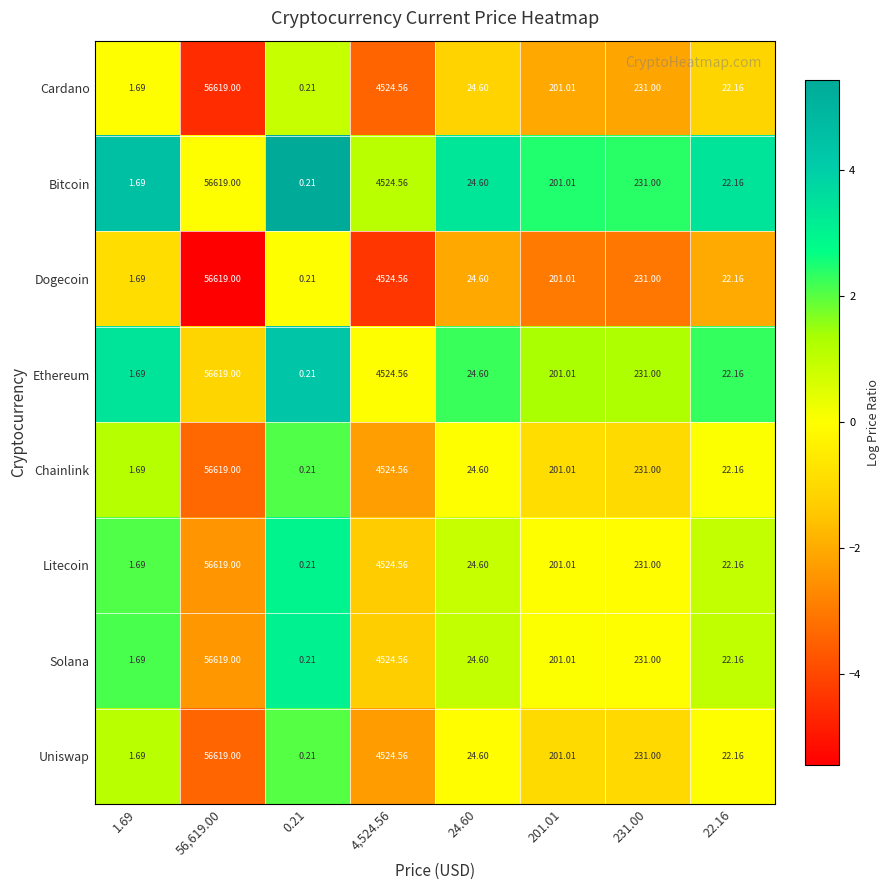

Is the value of Cardano at 4,524.56 greater than the value of Ethereum at 22.16?

Yes